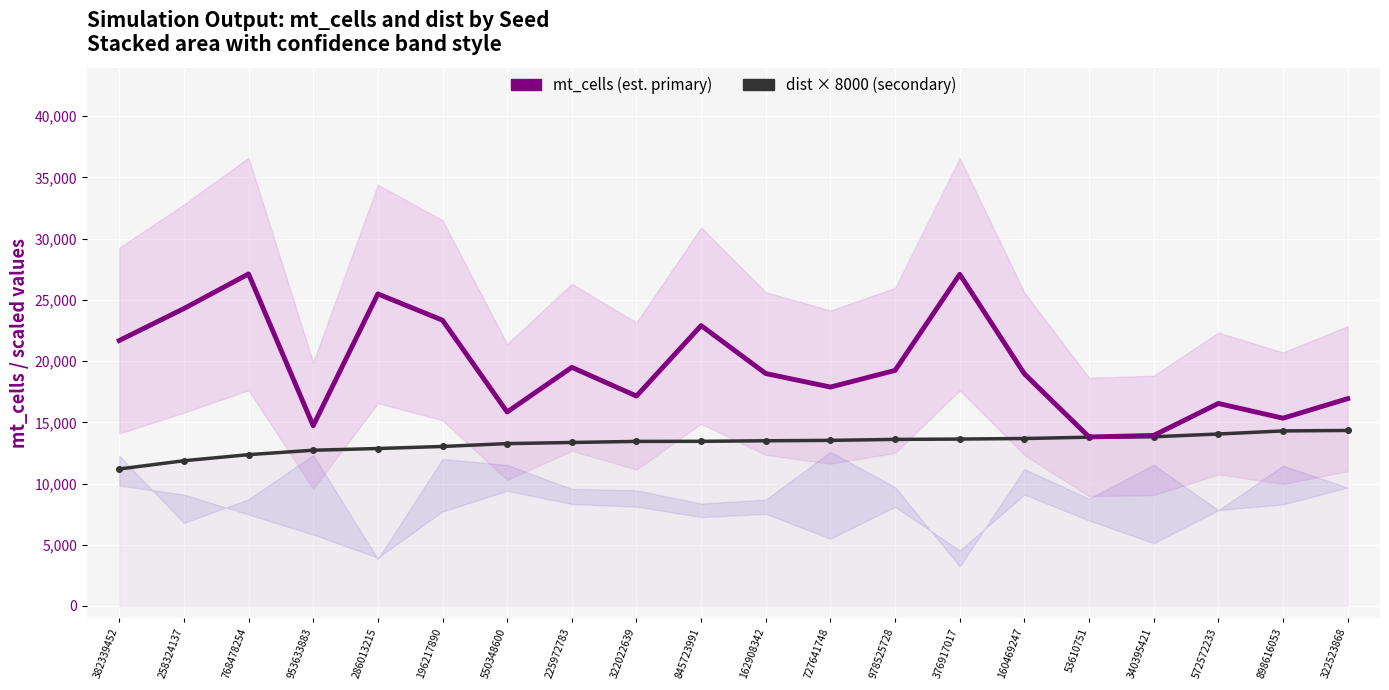

At which category does the chart reach its minimum across all series?

382339452